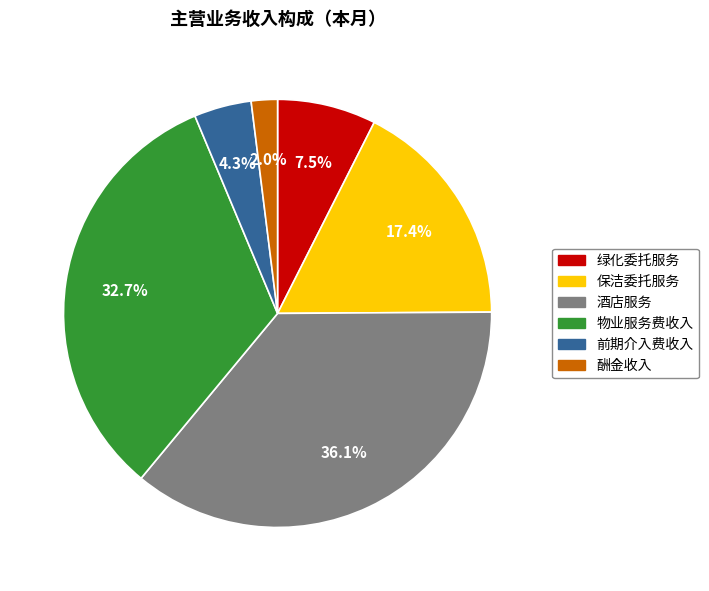

What percentage is the 酒店服务 slice, to the nearest percent?

36%